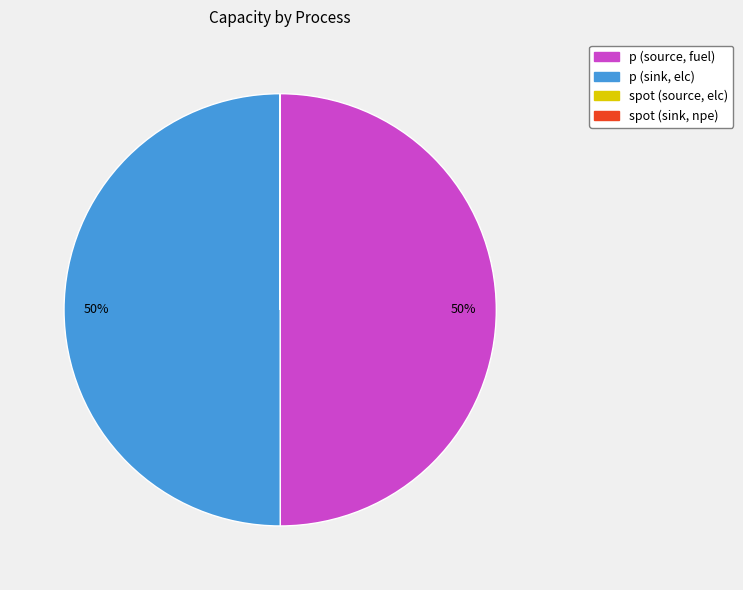

Approximately how many times larger is the value at p (source, fuel) compared to p (sink, elc)?

1.0